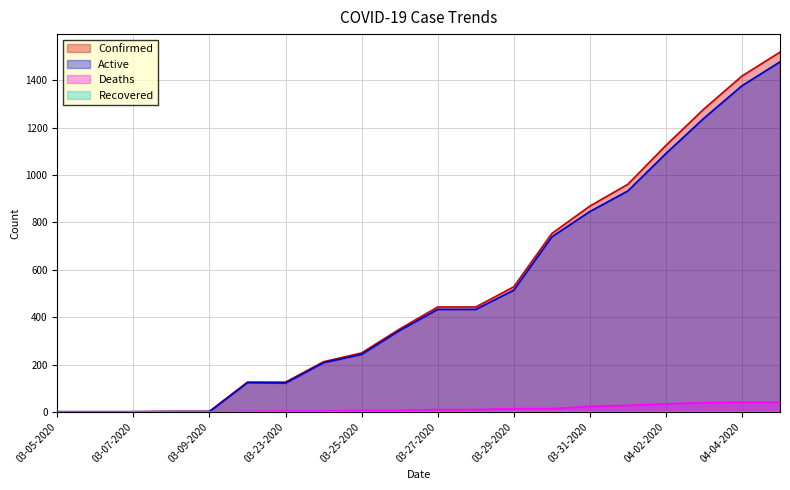

What is the value of the Deaths point at the 18th from the left?

39